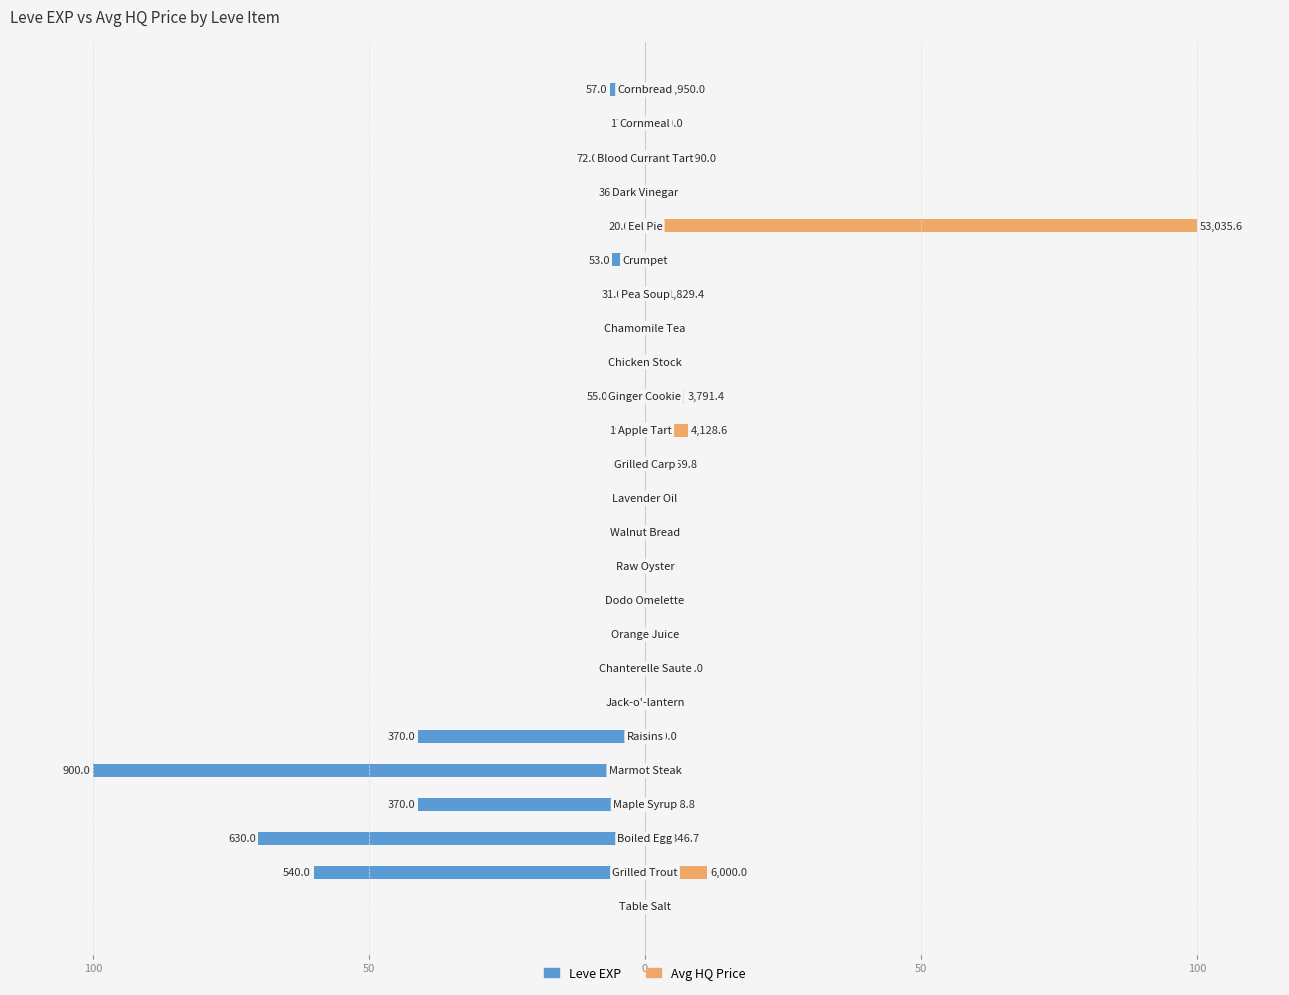

What is the average value of the Leve EXP series?

-14.6